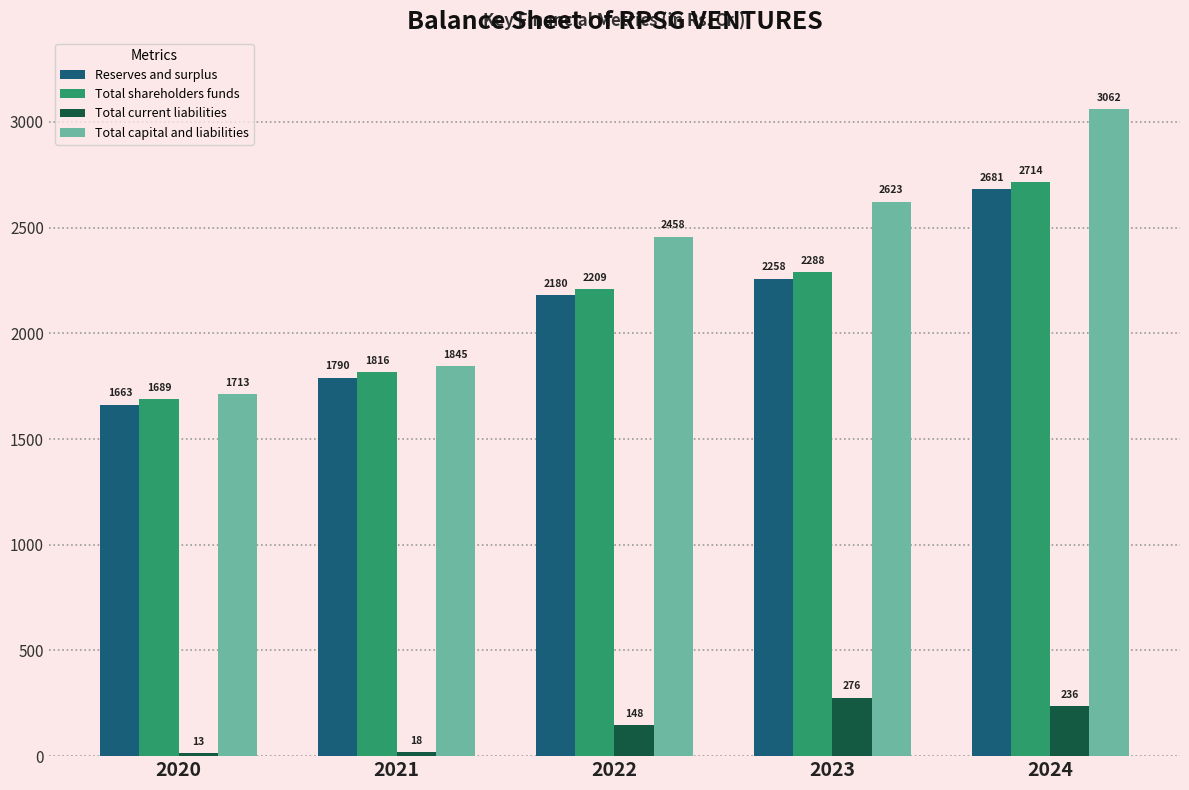

What is the highest value of the Total capital and liabilities series?

3061.7